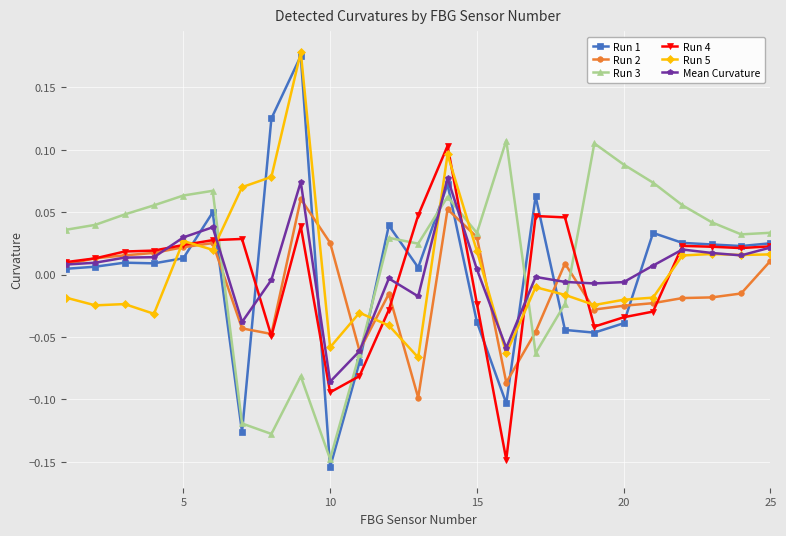

True or false: Run 3 has more than 1 points higher than both neighbors.

True